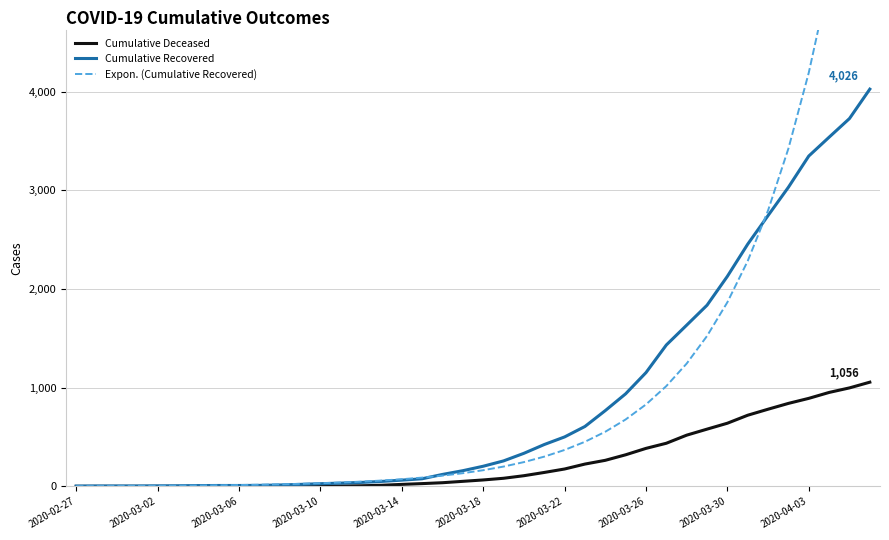

Where is Cumulative Recovered nearest to the value 2014?

2020-03-30